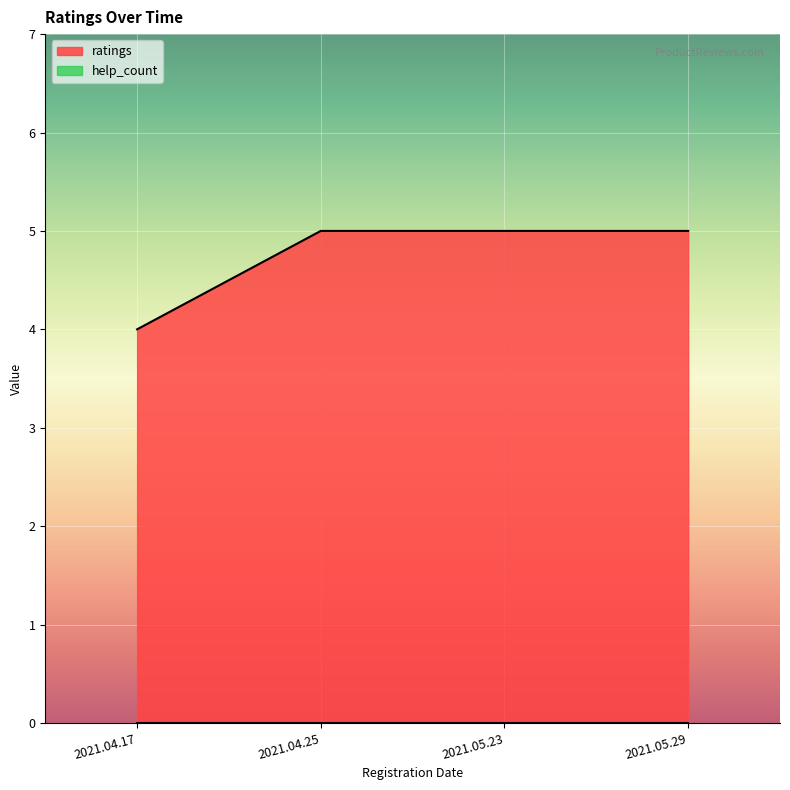

What is the maximum value shown in the chart?

5